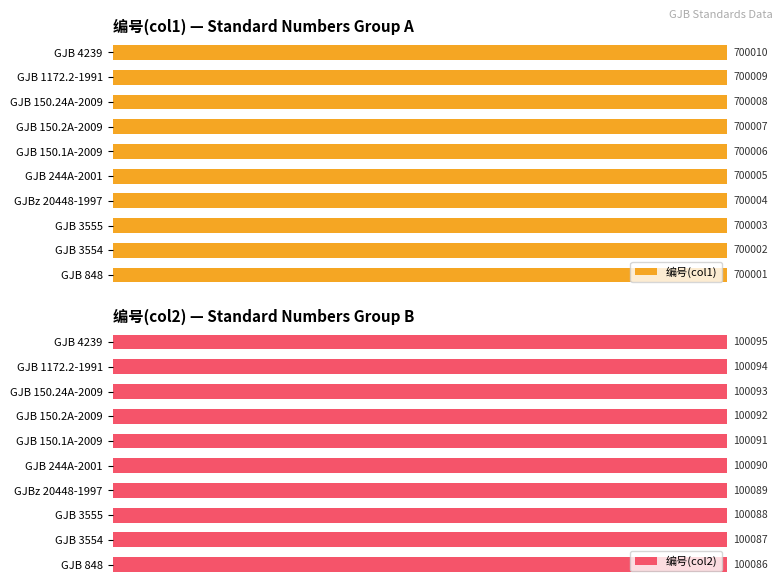

What are all the series names shown in the legend?

编号(col1), 编号(col2)